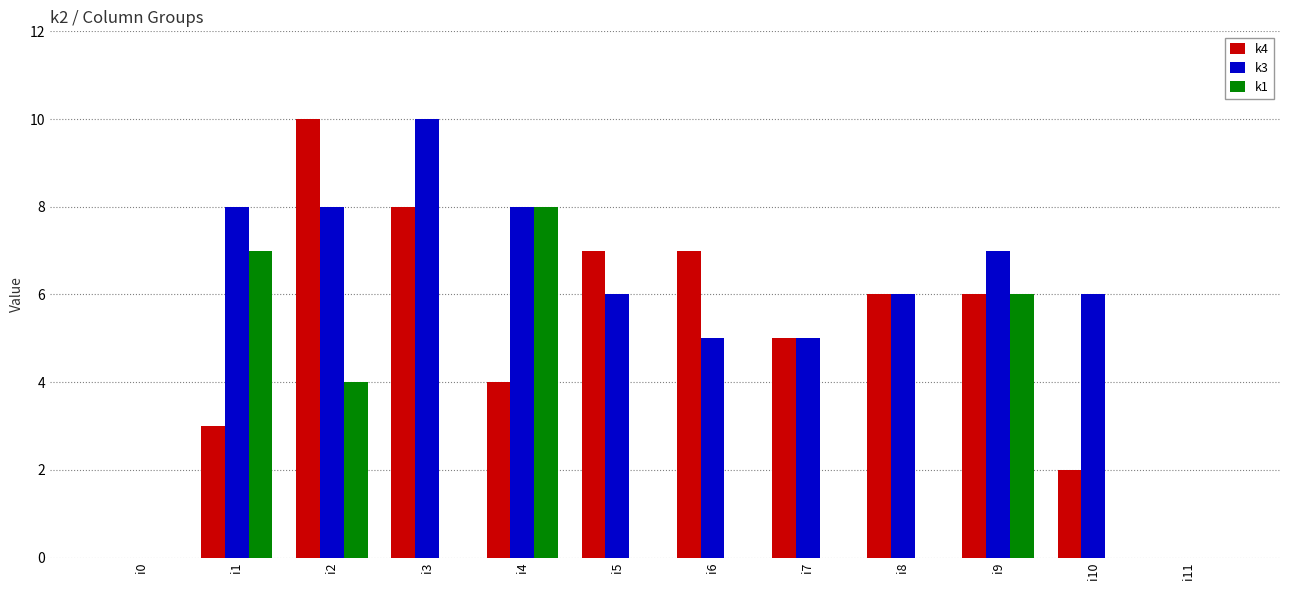

Is it true that k3 equals 6 at i10?

True